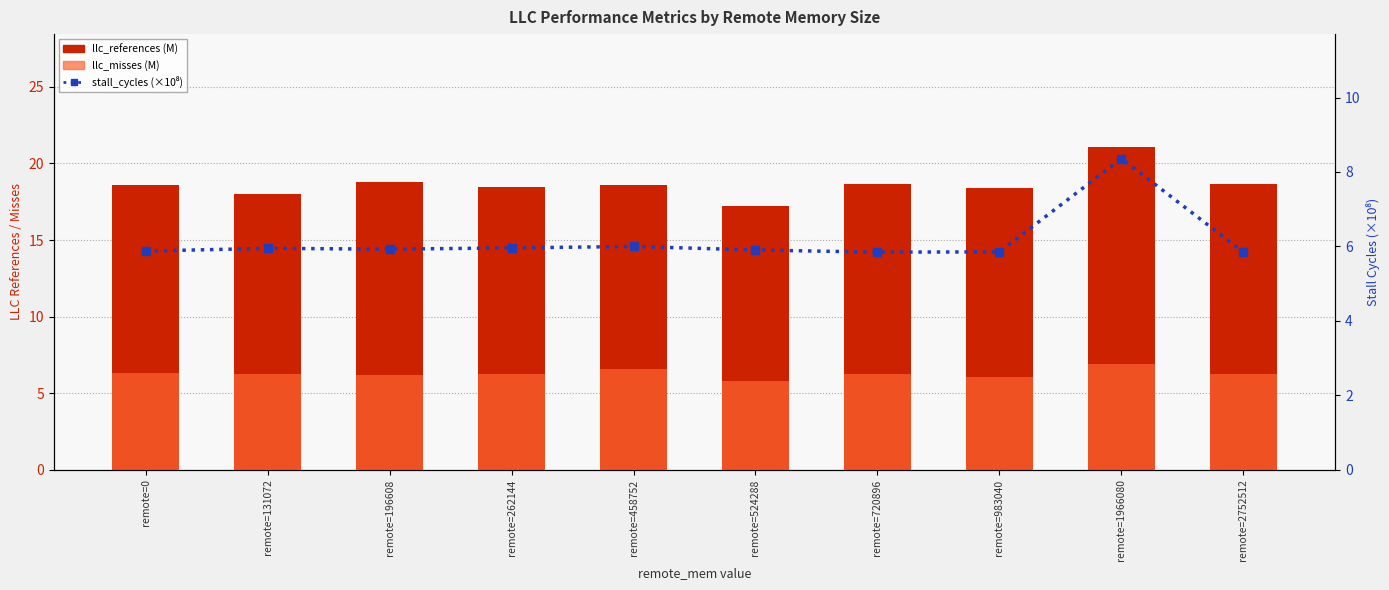

What is the spread (max minus min) of values at remote=2752512?

12.8